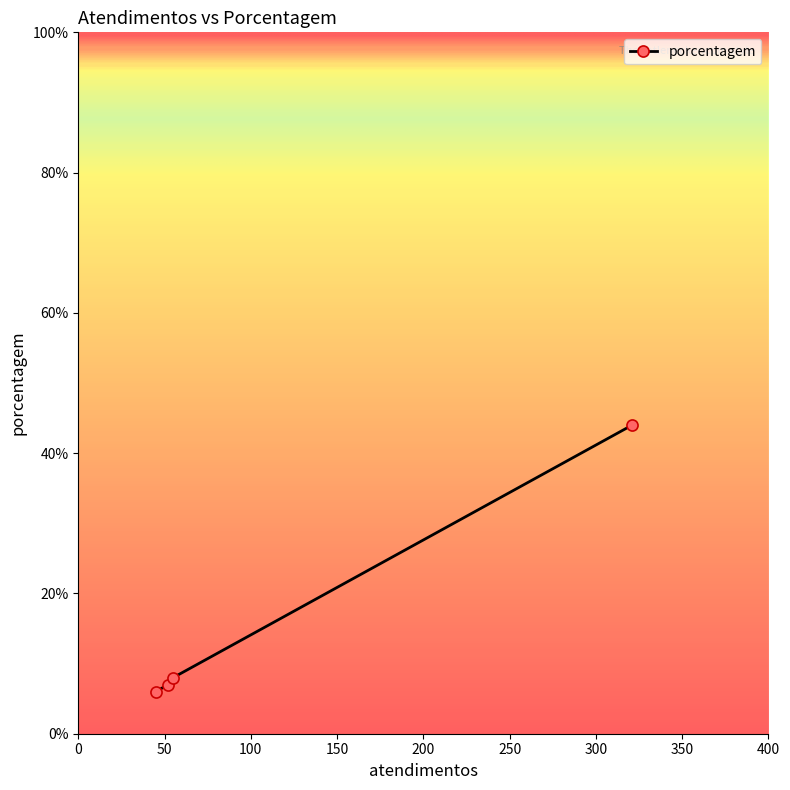

How many lines are shown in the chart?

1